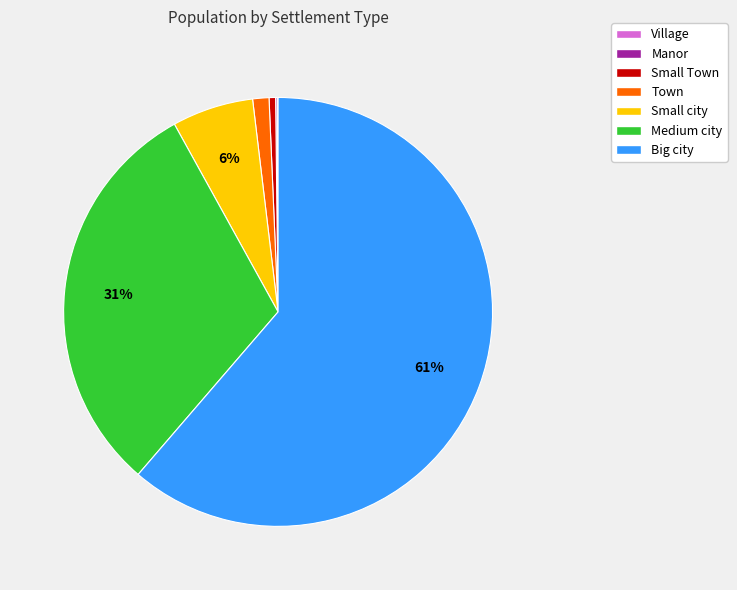

Which slice is the largest?

Big city